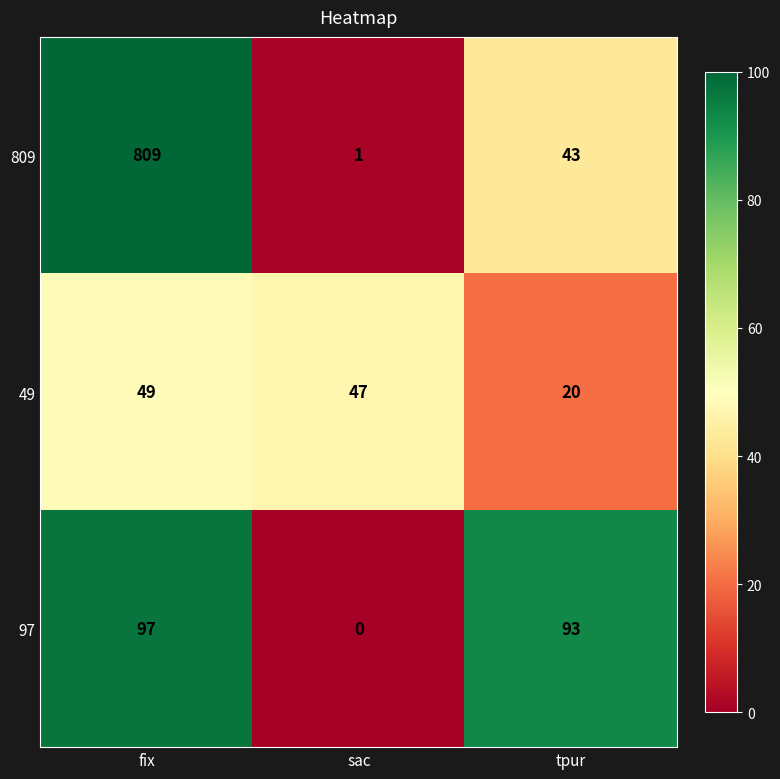

Reading left to right, what are all the values shown in this chart?

809: fix=809	sac=1	tpur=43
49: fix=49	sac=47	tpur=20
97: fix=97	sac=0	tpur=93